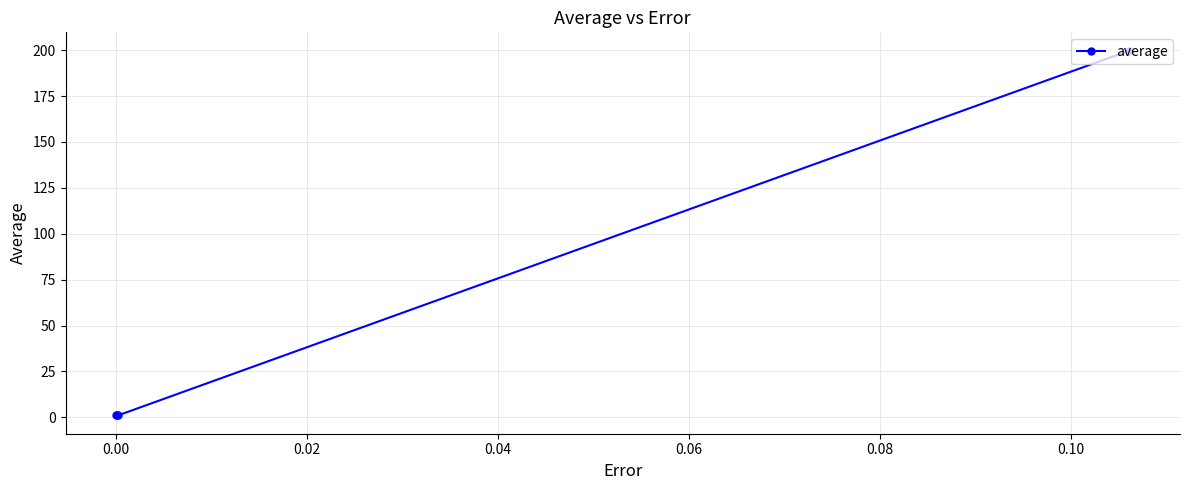

What is the sum of all values?

202.8